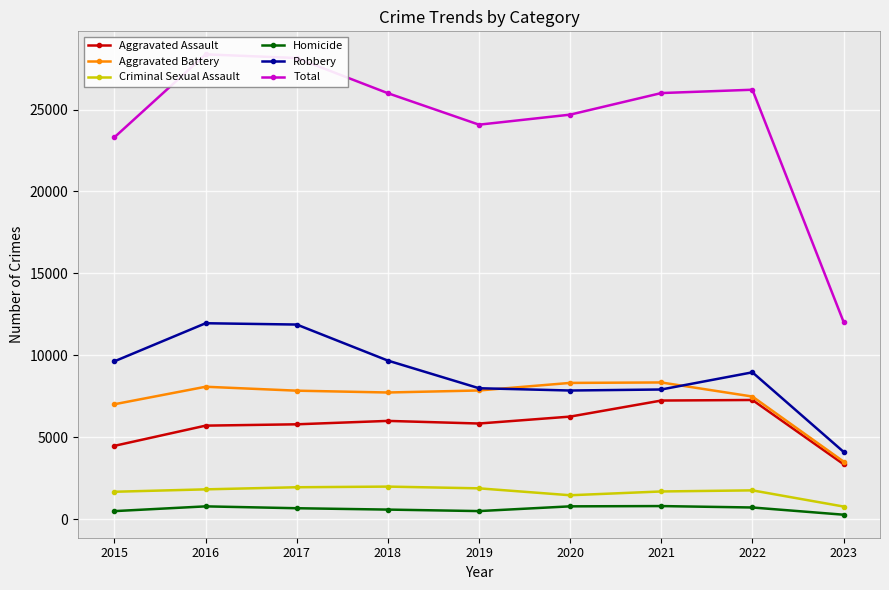

What is the total value across all series at 2016?

56734